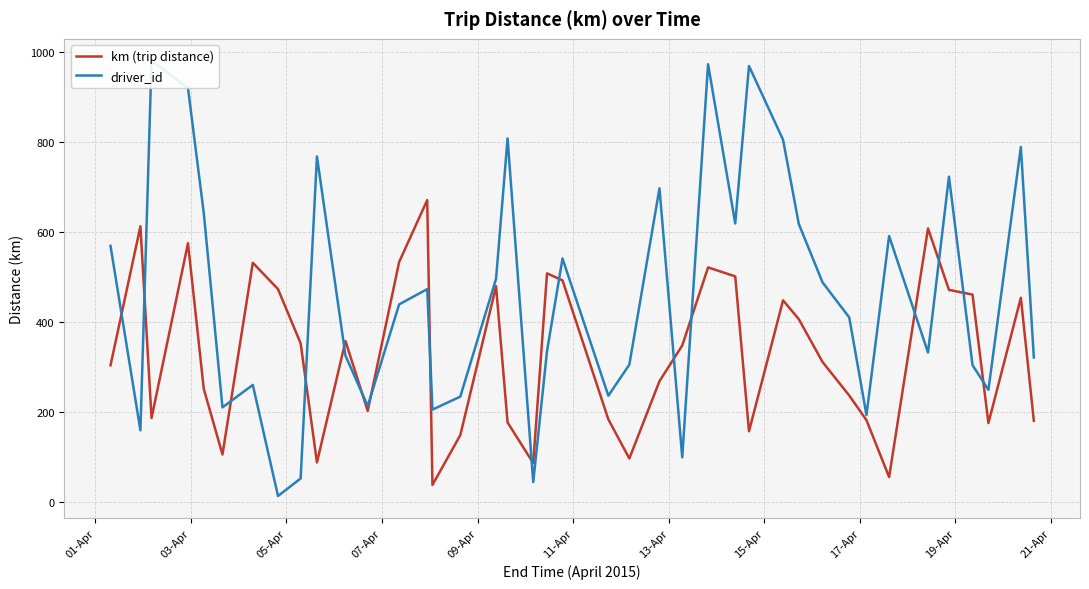

Between which two adjacent categories do driver_id and km (trip distance) first intersect?

01-Apr and 03-Apr